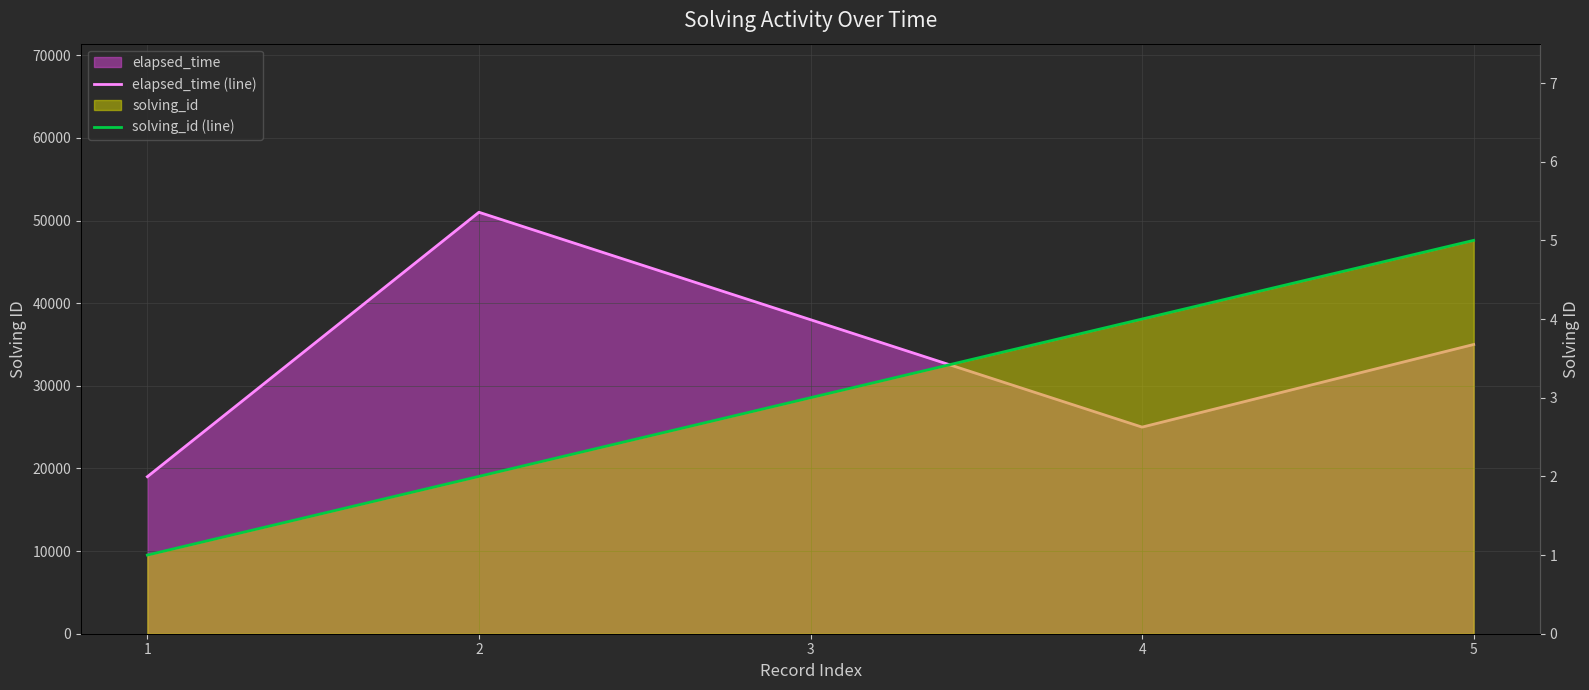

Which category has the lowest value in the elapsed_time (line) series?

1